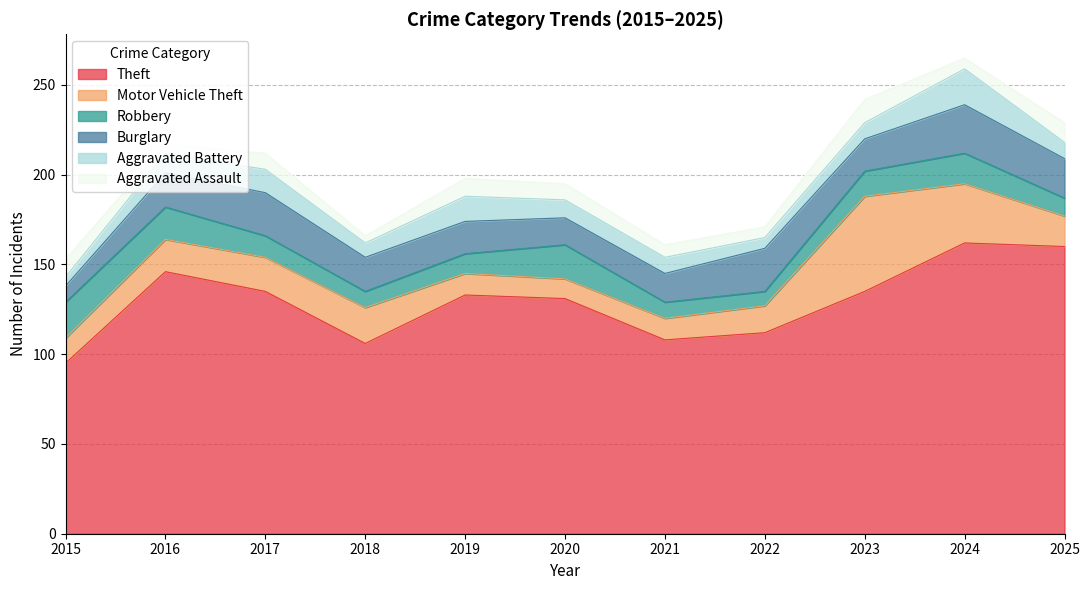

Reading left to right, list all the values displayed in this chart.

Theft: 2015=95	2016=146	2017=135	2018=106	2019=133	2020=131	2021=108	2022=112	2023=135	2024=162	2025=160
Motor Vehicle Theft: 2015=14	2016=18	2017=19	2018=20	2019=12	2020=11	2021=12	2022=15	2023=53	2024=33	2025=17
Robbery: 2015=20	2016=18	2017=12	2018=9	2019=11	2020=19	2021=9	2022=8	2023=14	2024=17	2025=10
Burglary: 2015=9	2016=19	2017=24	2018=19	2019=18	2020=15	2021=16	2022=24	2023=18	2024=27	2025=22
Aggravated Battery: 2015=5	2016=11	2017=13	2018=8	2019=14	2020=10	2021=9	2022=6	2023=9	2024=20	2025=9
Aggravated Assault: 2015=10	2016=5	2017=9	2018=4	2019=10	2020=9	2021=7	2022=6	2023=13	2024=6	2025=11